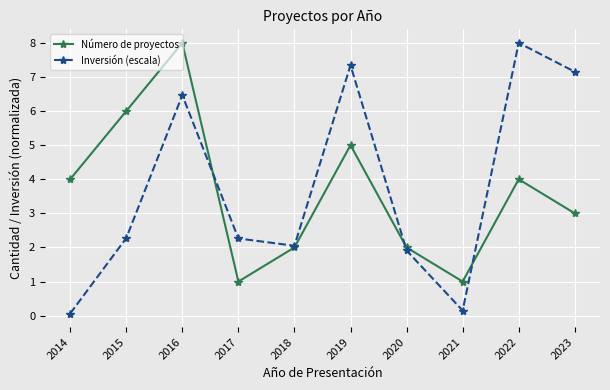

What value does the Inversión (escala) series have at 2018?

2.0